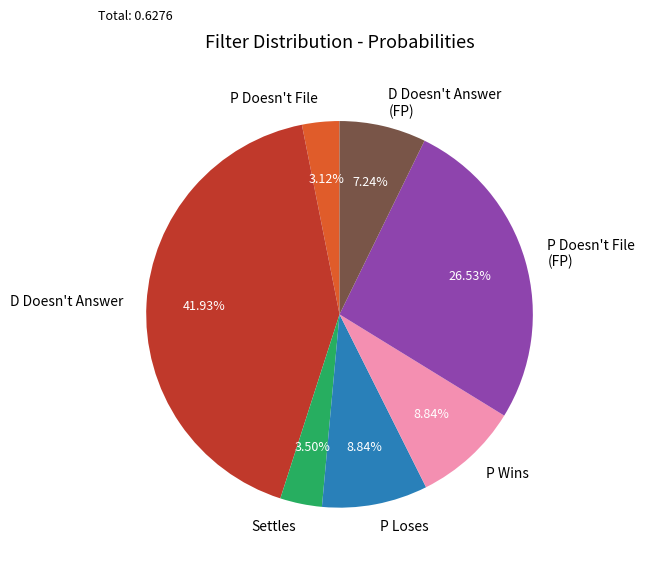

Count the number of slices in the pie.

7